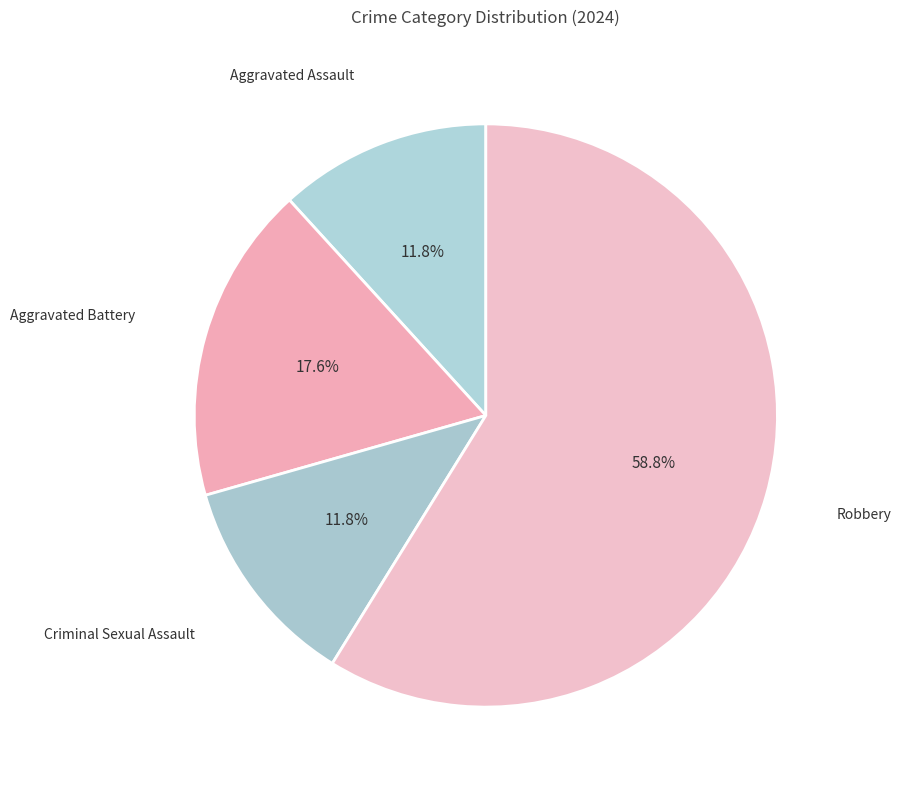

Which slice is the smallest?

Aggravated Assault